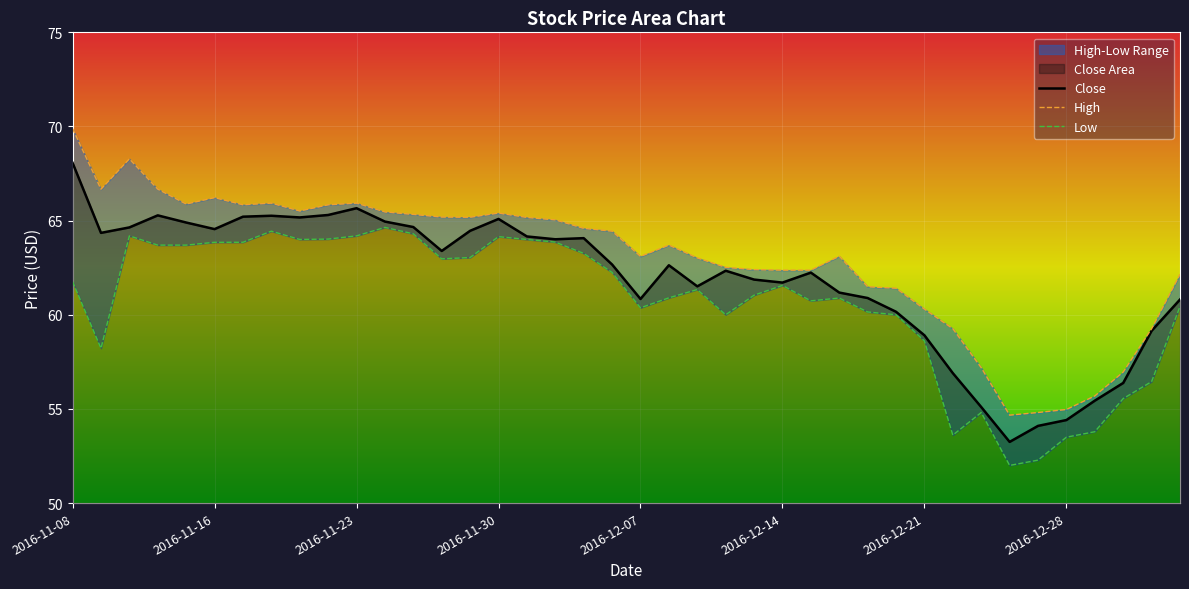

Which category has the lowest value in the High series?

2016-12-26